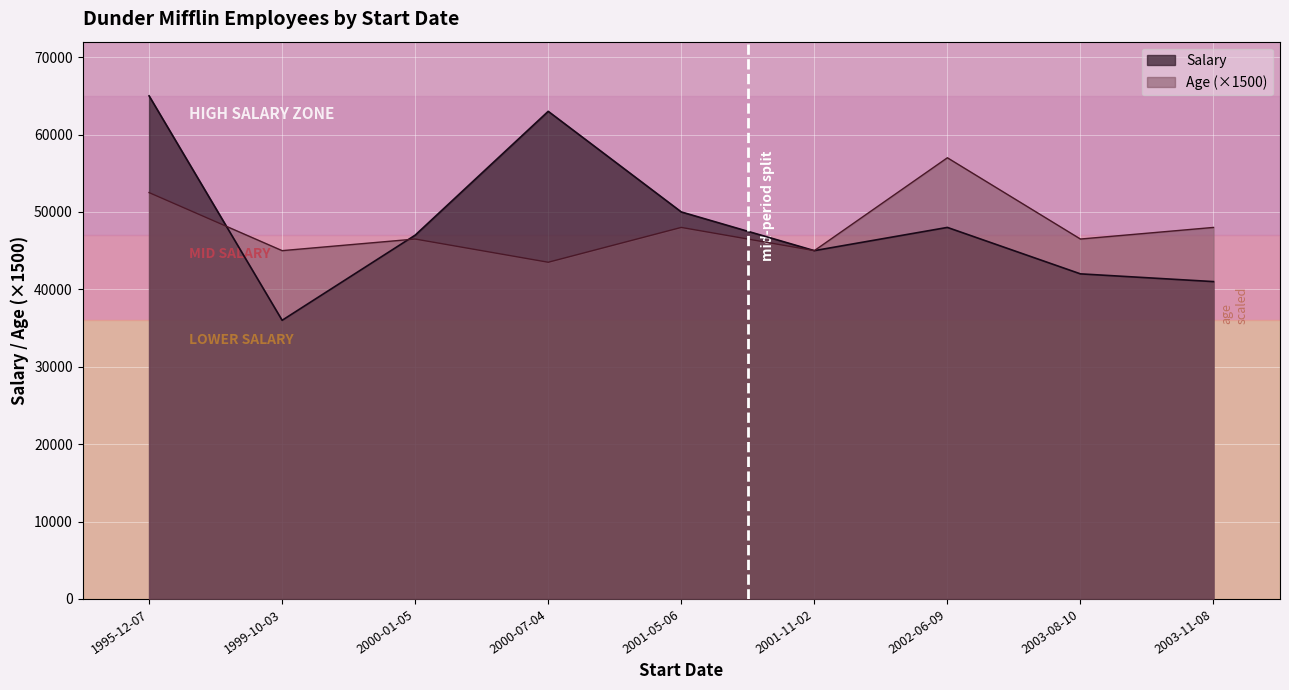

List the series in order of their peak value, lowest first.

Age, Salary